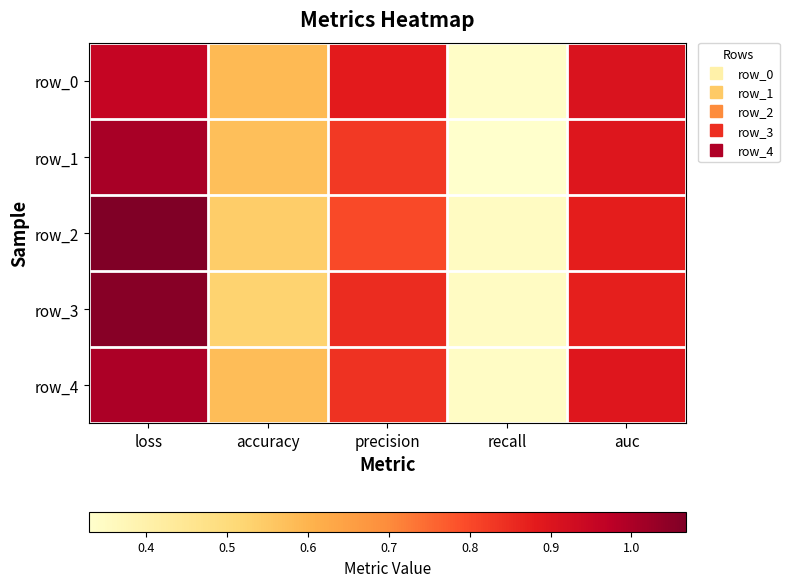

What is the highest value of the row_3 series?

1.1